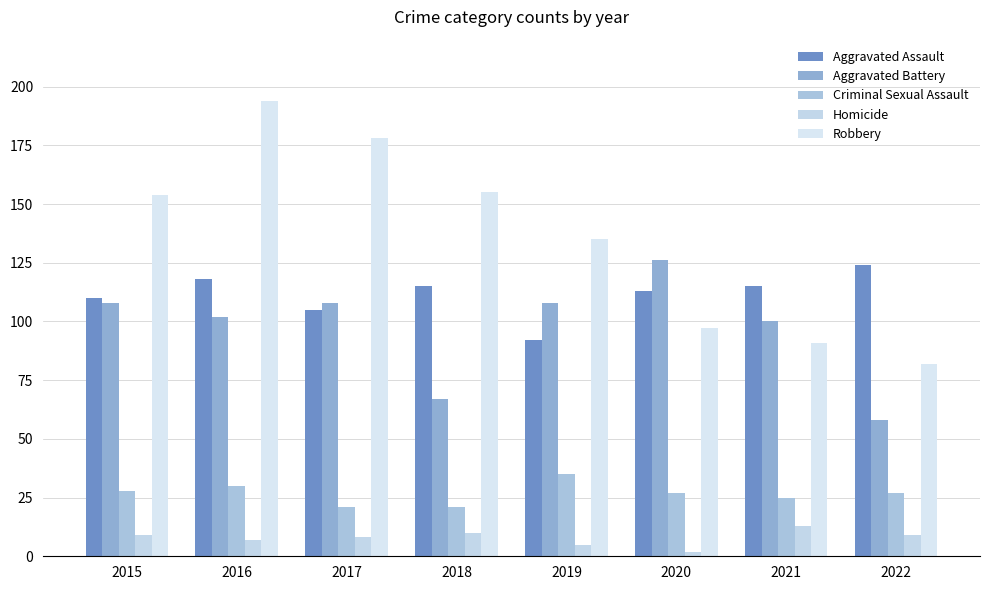

Reading left to right, extract all data points from this chart.

Aggravated Assault: 2015=110	2016=118	2017=105	2018=115	2019=92	2020=113	2021=115	2022=124
Aggravated Battery: 2015=108	2016=102	2017=108	2018=67	2019=108	2020=126	2021=100	2022=58
Criminal Sexual Assault: 2015=28	2016=30	2017=21	2018=21	2019=35	2020=27	2021=25	2022=27
Homicide: 2015=9	2016=7	2017=8	2018=10	2019=5	2020=2	2021=13	2022=9
Robbery: 2015=154	2016=194	2017=178	2018=155	2019=135	2020=97	2021=91	2022=82